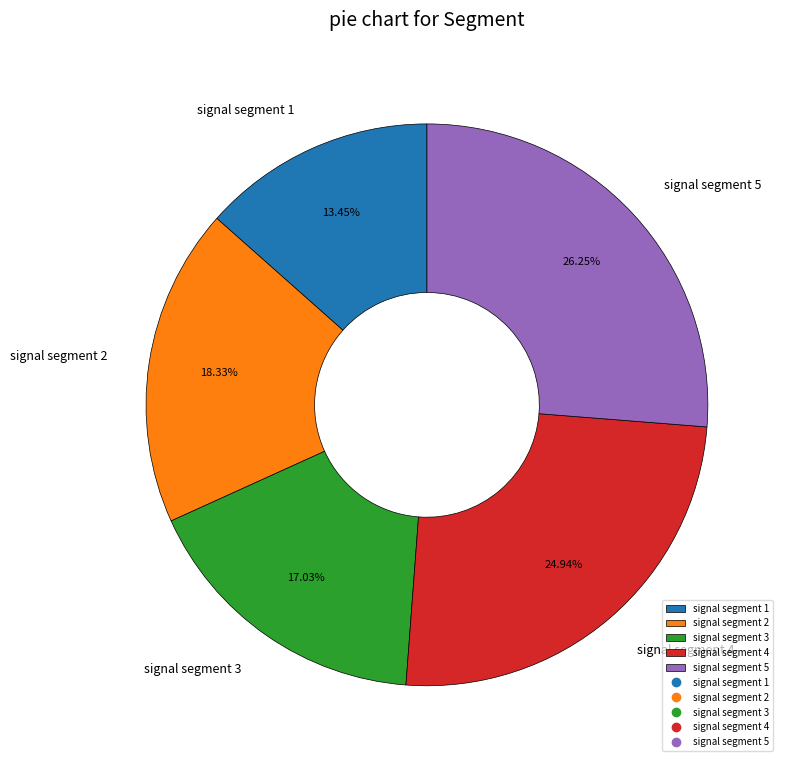

To the nearest percent, what portion does signal segment 2 represent?

18%